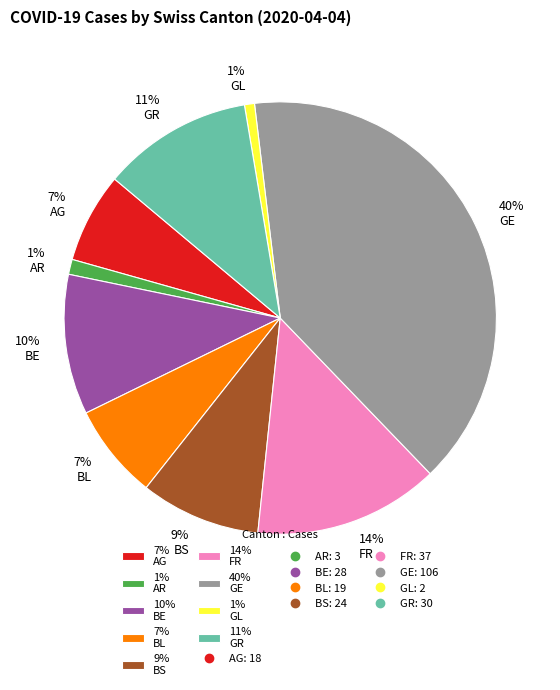

Count the number of slices in the pie.

9